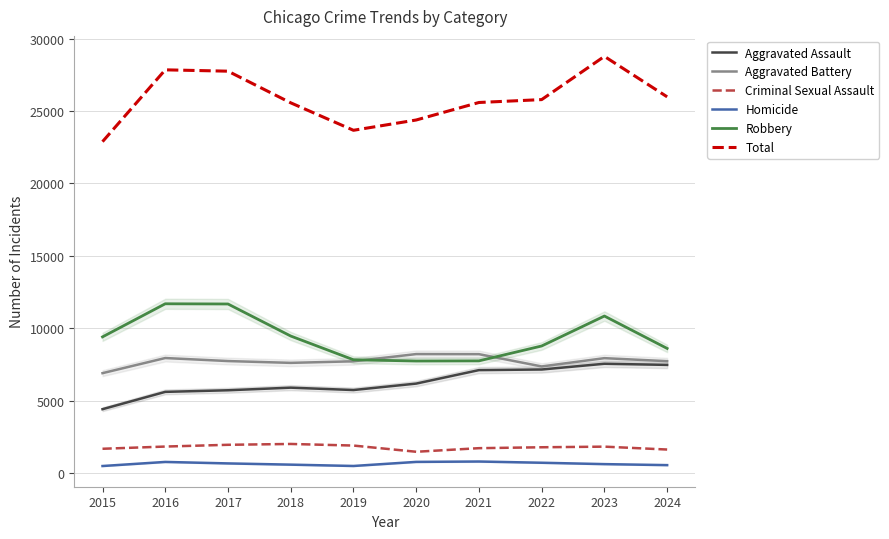

Where is the first local maximum for Aggravated Battery?

2016